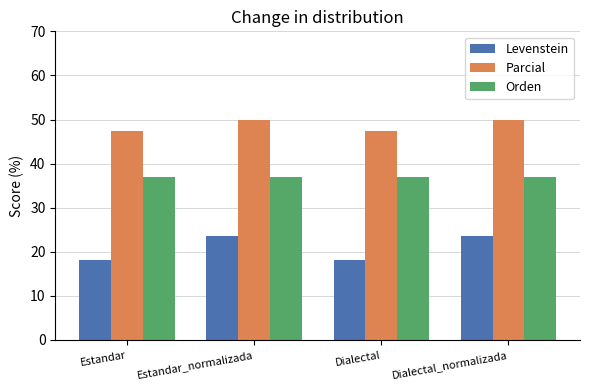

List the series in order of their peak value, highest first.

Parcial, Orden, Levenstein